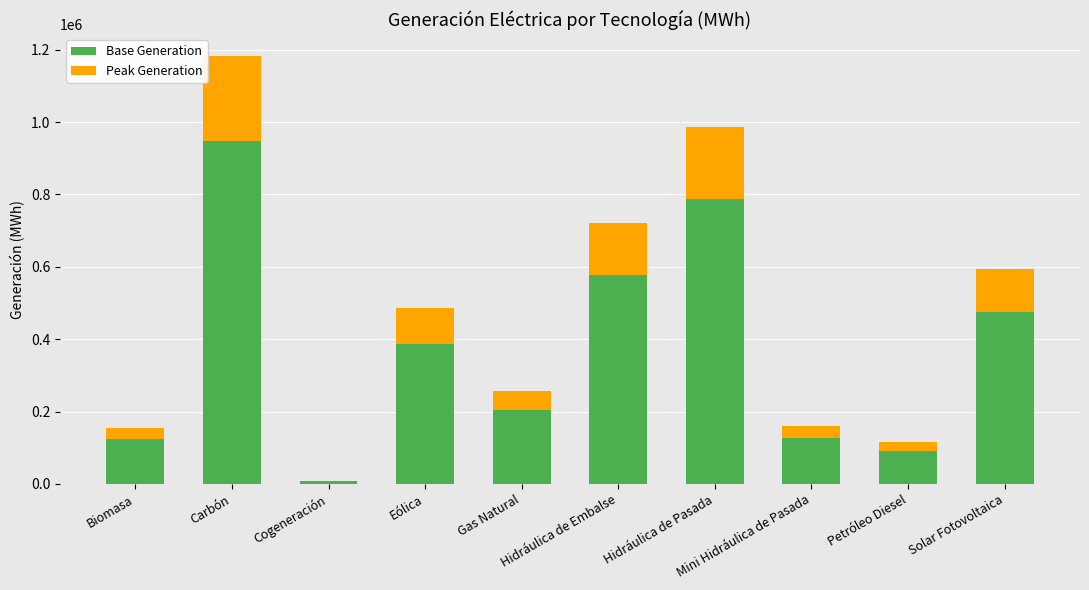

What is the maximum value for Base Generation?

946748.0